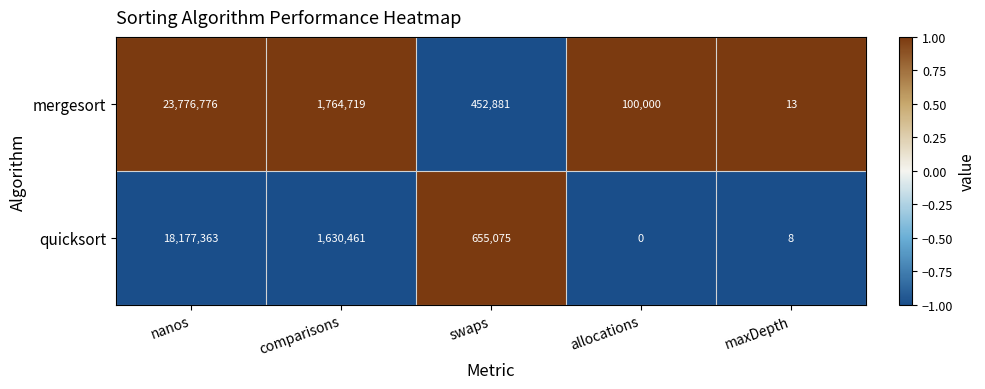

At how many categories does at least one series exceed 0?

5